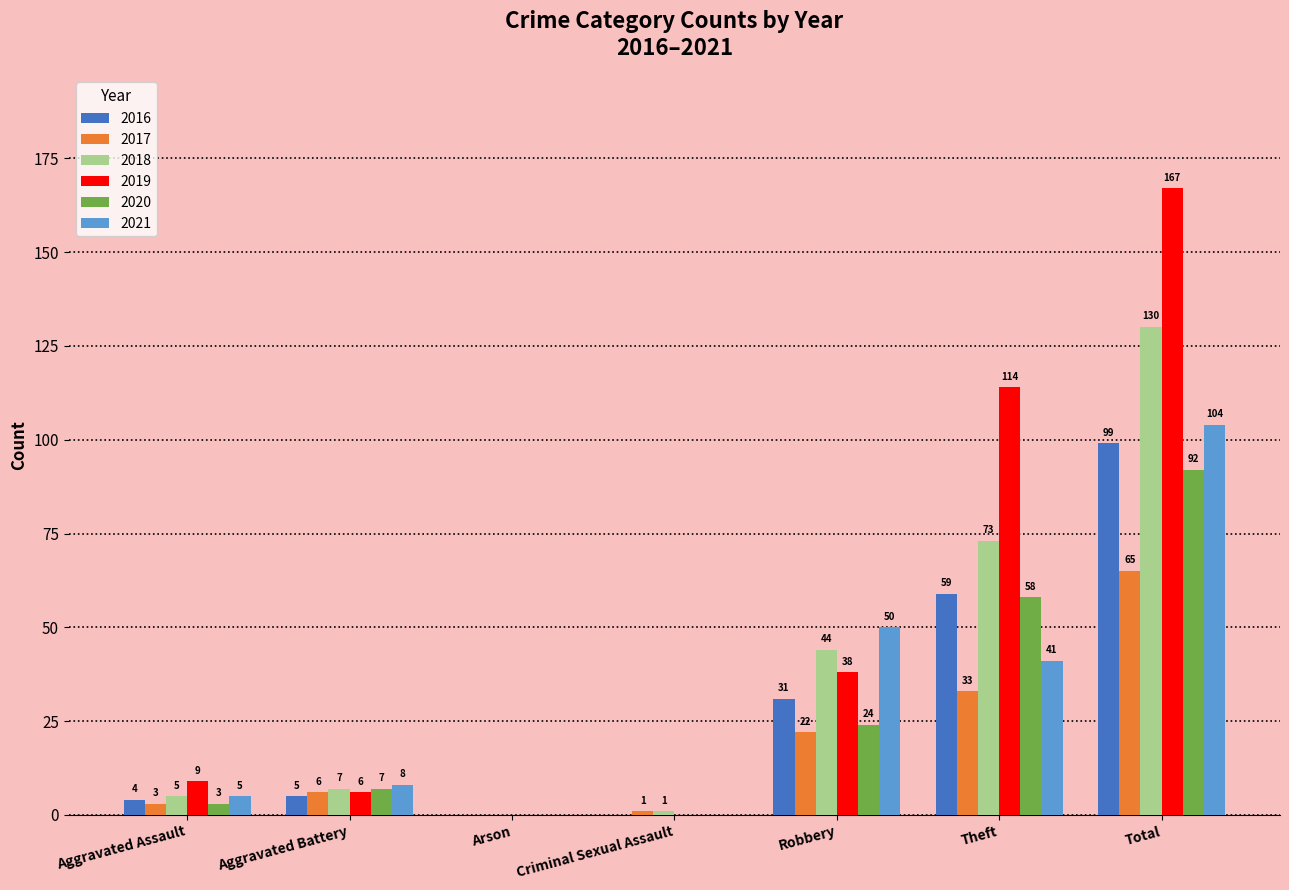

Are the bars horizontal?

No